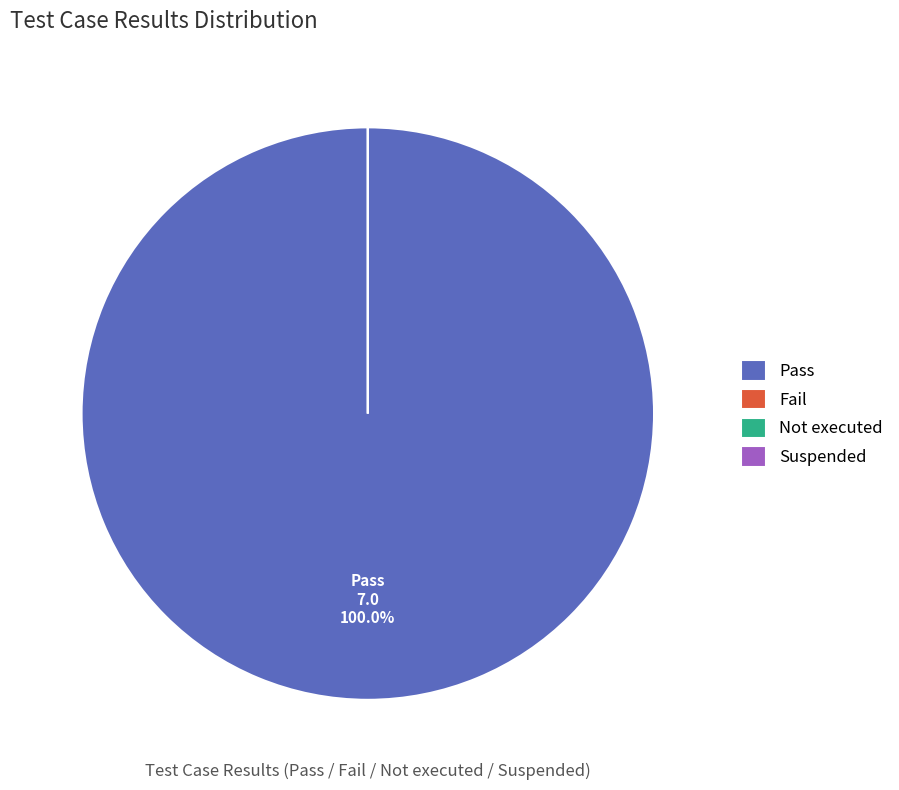

Count the number of slices in the pie.

4